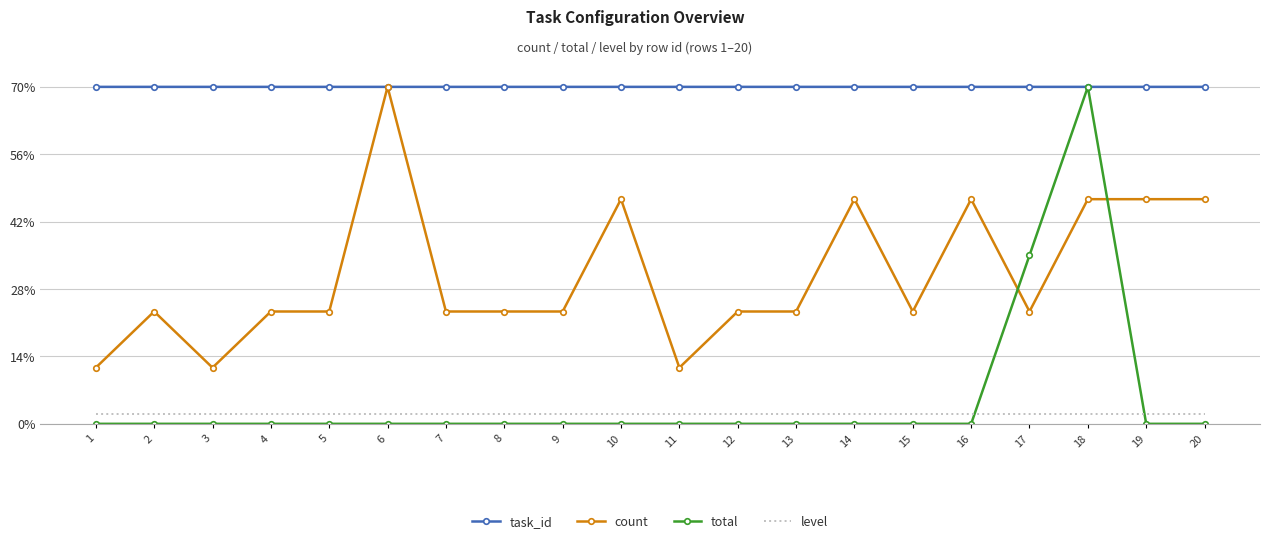

Rank the series at 12 from lowest to highest value.

total, level, count, task_id